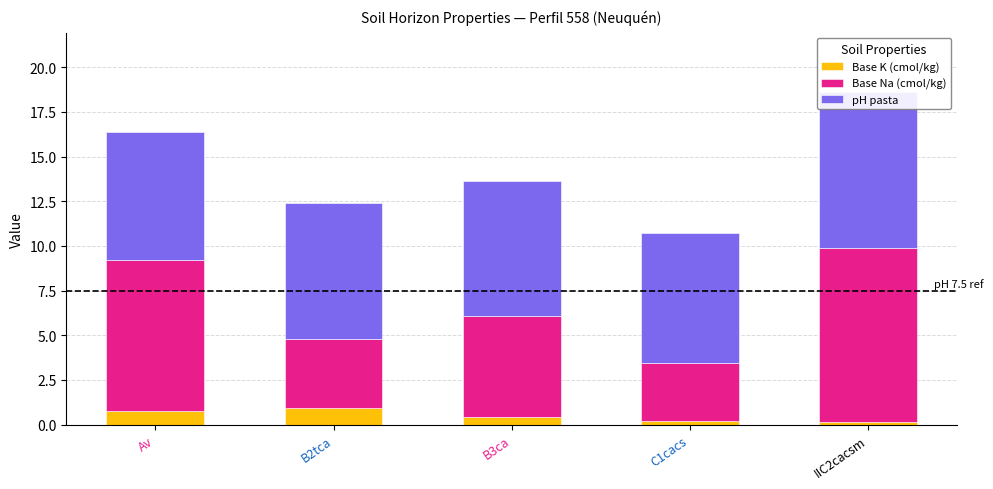

Where is pH pasta nearest to the value 7?

Av